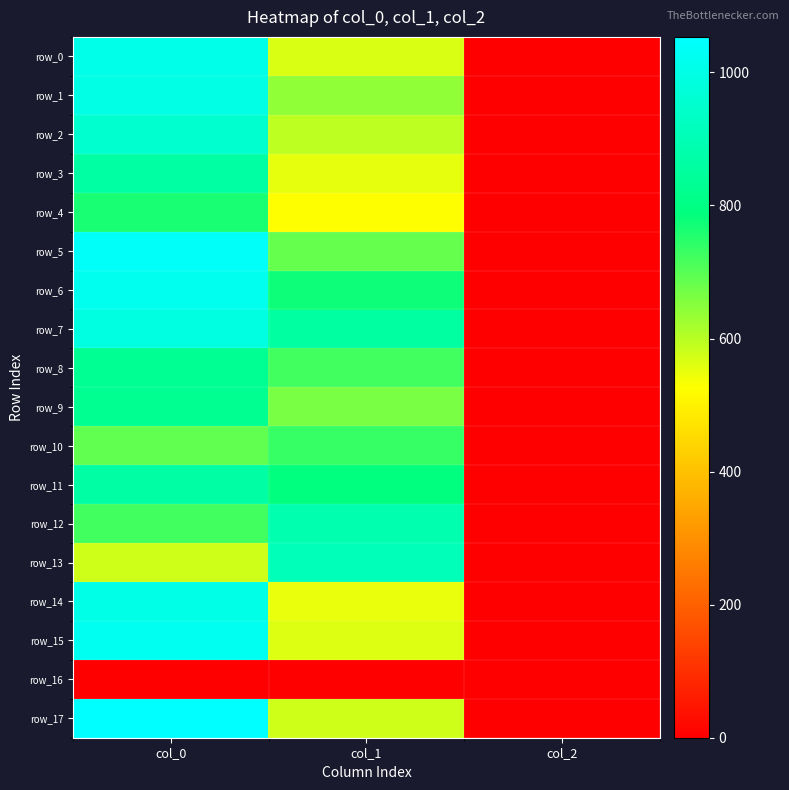

At which label does row_14 first exceed 550?

col_0